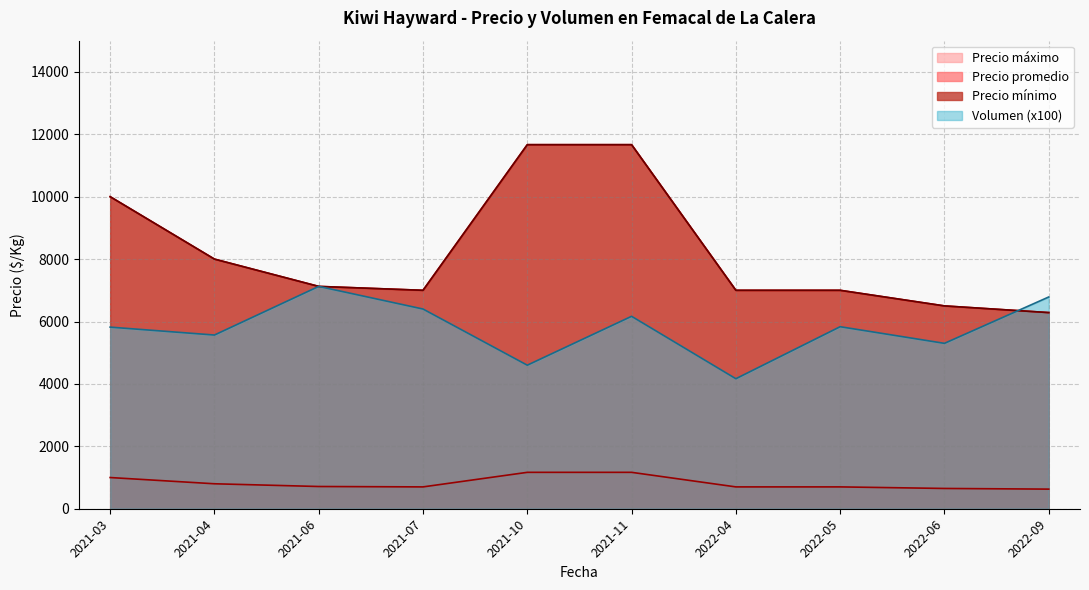

Where does the Volumen series first go above 60?

2021-03